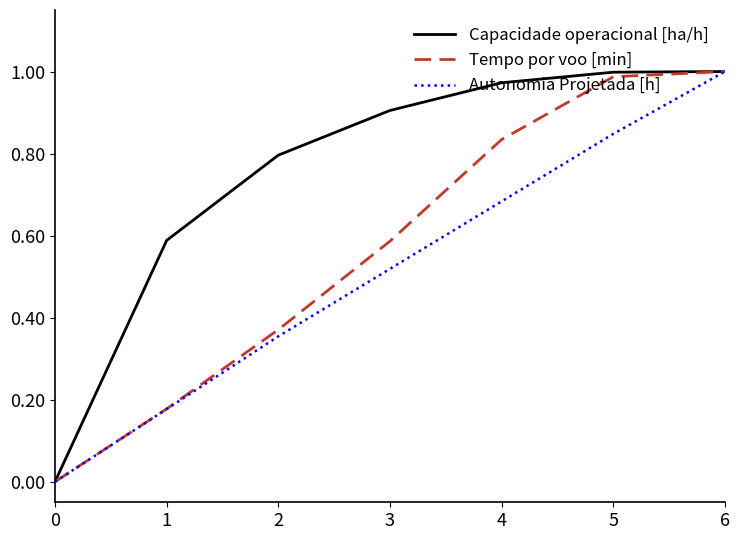

Which series changed the most between 1 and 2?

Capacidade operacional [ha/h]